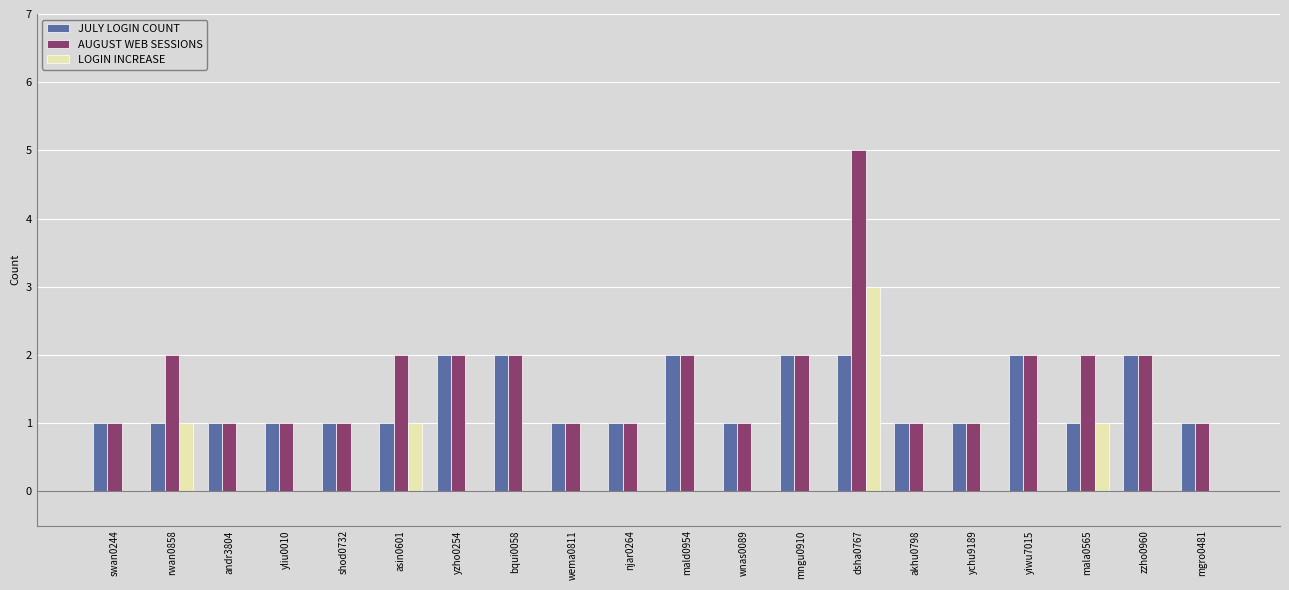

What is the maximum value shown in the chart?

5